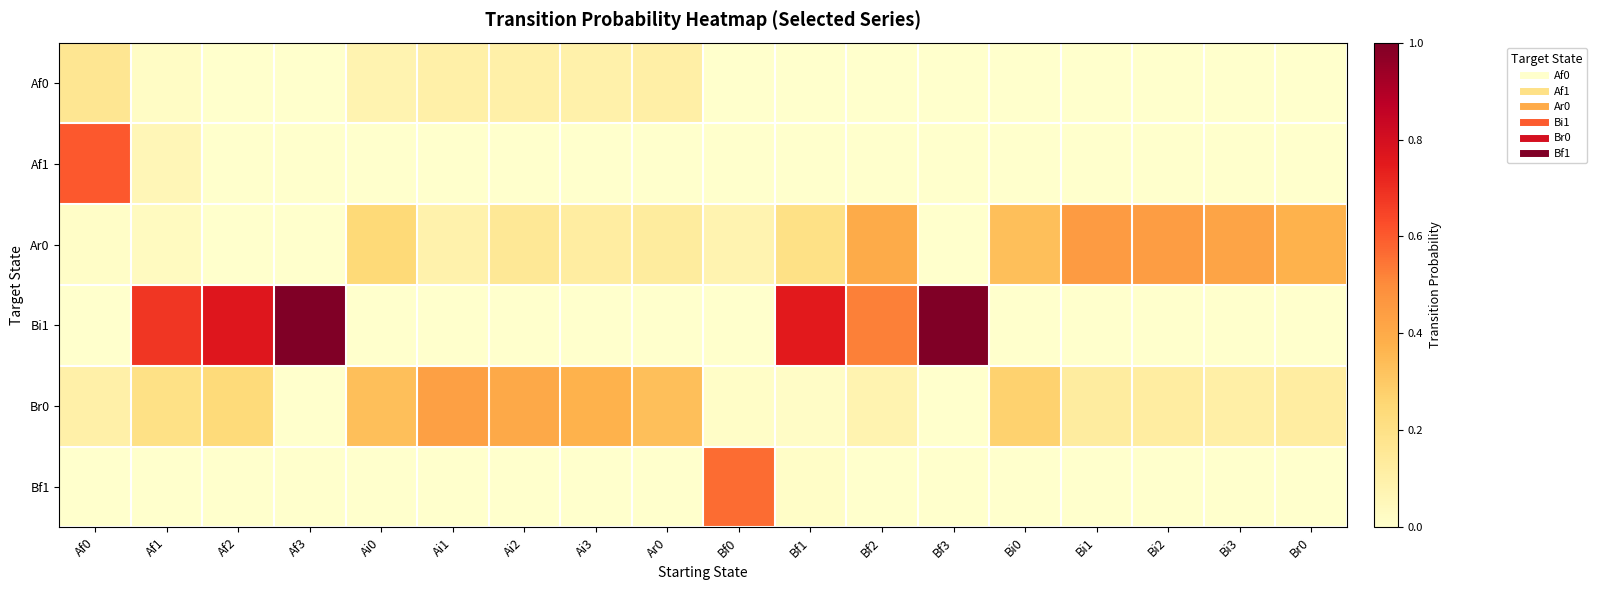

Reading left to right, extract all data points from this chart.

Af0: Af0=0.2	Af1=0.0	Af2=0.0	Af3=0.0	Ai0=0.1	Ai1=0.1	Ai2=0.1	Ai3=0.1	Ar0=0.1	Bf0=0.0	Bf1=0.0	Bf2=0.0	Bf3=0.0	Bi0=0.0	Bi1=0.0	Bi2=0.0	Bi3=0.0	Br0=0.0
Af1: Af0=0.6	Af1=0.1	Af2=0.0	Af3=0.0	Ai0=0.0	Ai1=0.0	Ai2=0.0	Ai3=0.0	Ar0=0.0	Bf0=0.0	Bf1=0.0	Bf2=0.0	Bf3=0.0	Bi0=0.0	Bi1=0.0	Bi2=0.0	Bi3=0.0	Br0=0.0
Ar0: Af0=0.0	Af1=0.0	Af2=0.0	Af3=0.0	Ai0=0.2	Ai1=0.1	Ai2=0.2	Ai3=0.1	Ar0=0.1	Bf0=0.1	Bf1=0.2	Bf2=0.4	Bf3=0.0	Bi0=0.3	Bi1=0.5	Bi2=0.4	Bi3=0.4	Br0=0.4
Bi1: Af0=0.0	Af1=0.7	Af2=0.8	Af3=1.0	Ai0=0.0	Ai1=0.0	Ai2=0.0	Ai3=0.0	Ar0=0.0	Bf0=0.0	Bf1=0.8	Bf2=0.5	Bf3=1.0	Bi0=0.0	Bi1=0.0	Bi2=0.0	Bi3=0.0	Br0=0.0
Br0: Af0=0.1	Af1=0.2	Af2=0.2	Af3=0.0	Ai0=0.3	Ai1=0.4	Ai2=0.4	Ai3=0.4	Ar0=0.3	Bf0=0.0	Bf1=0.0	Bf2=0.1	Bf3=0.0	Bi0=0.3	Bi1=0.1	Bi2=0.1	Bi3=0.1	Br0=0.1
Bf1: Af0=0.0	Af1=0.0	Af2=0.0	Af3=0.0	Ai0=0.0	Ai1=0.0	Ai2=0.0	Ai3=0.0	Ar0=0.0	Bf0=0.6	Bf1=0.0	Bf2=0.0	Bf3=0.0	Bi0=0.0	Bi1=0.0	Bi2=0.0	Bi3=0.0	Br0=0.0